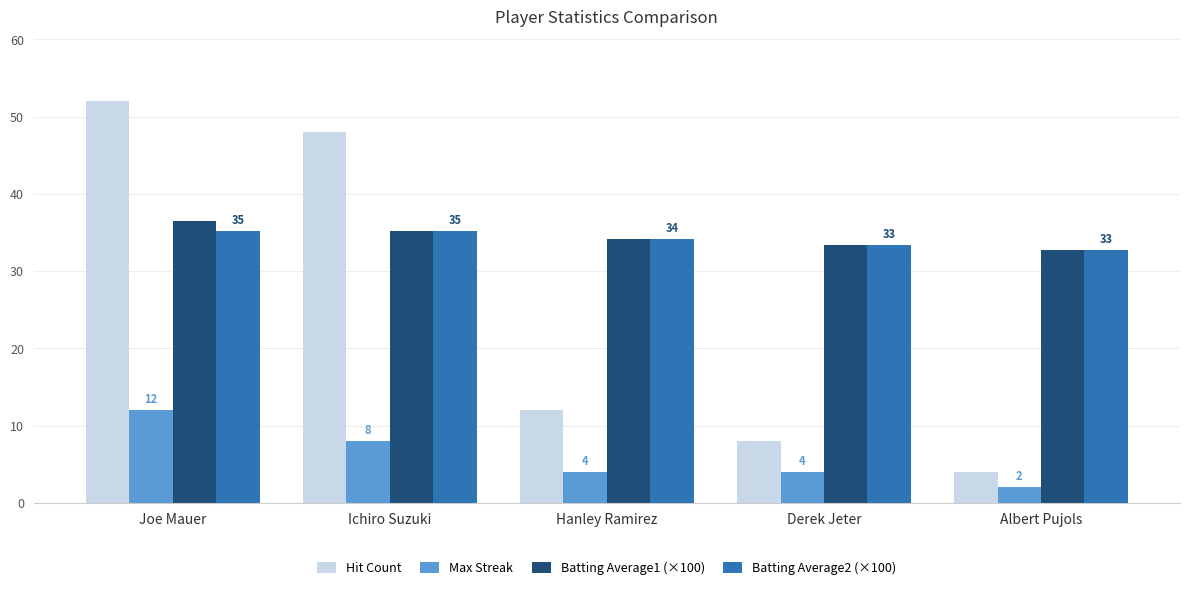

Is the value of Batting Average2 (×100) at Derek Jeter greater than the value of Batting Average1 (×100) at Joe Mauer?

No